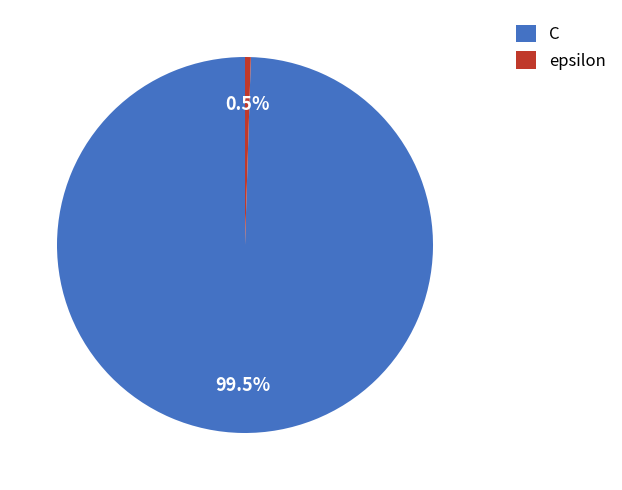

The C slice represents 85% of the pie. True or false?

False